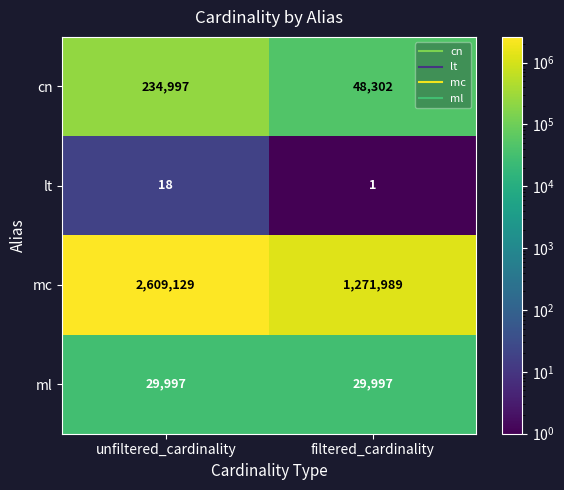

At which category is the sum across all series the highest?

unfiltered_cardinality